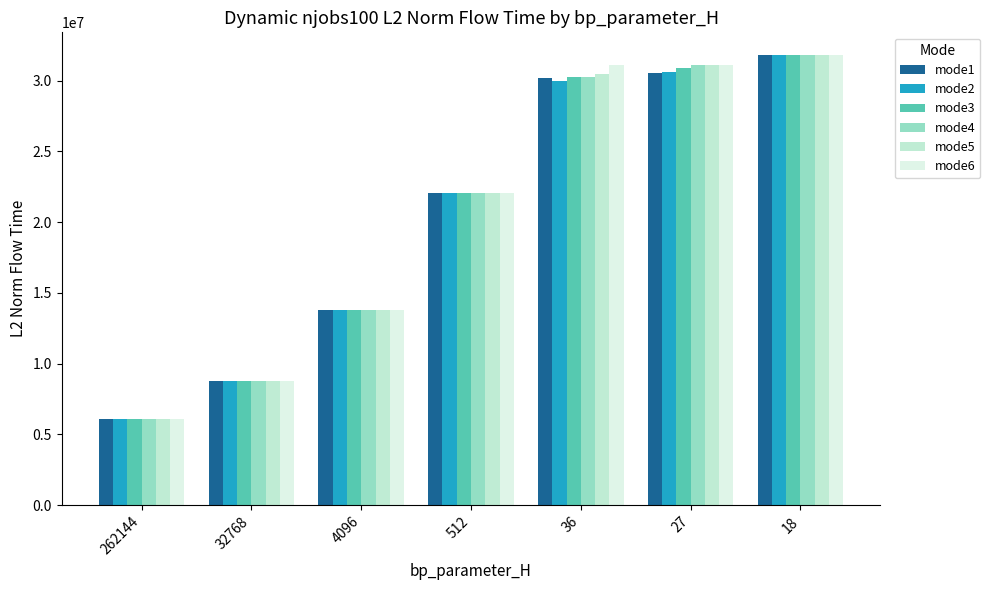

Reading right to left, extract all data points from this chart.

mode1: 31820559.4	30540948.4	30163375.1	22069692.7	13759346.1	8768850.3	6120612.6
mode2: 31820559.4	30635744.9	30004287.0	22069692.7	13759346.1	8768850.3	6120612.6
mode3: 31820559.4	30881587.3	30281497.1	22069692.7	13759346.1	8768850.3	6120612.6
mode4: 31820559.4	31124640.3	30273619.4	22069692.7	13759346.1	8768850.3	6120612.6
mode5: 31820559.4	31123241.3	30445879.9	22069692.7	13759346.1	8768850.3	6120612.6
mode6: 31820559.4	31124883.8	31076901.6	22069692.7	13759346.1	8768850.3	6120612.6